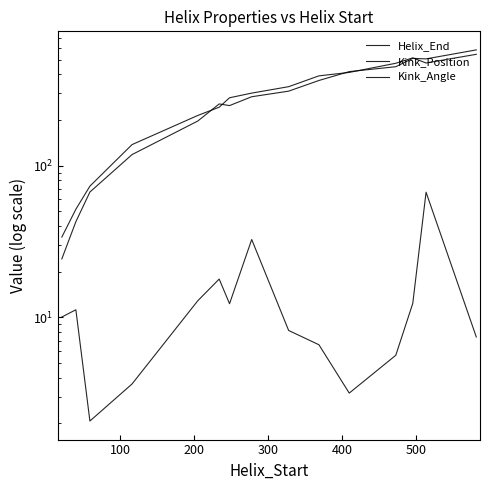

How many interior local valleys does the Helix_End series have?

1